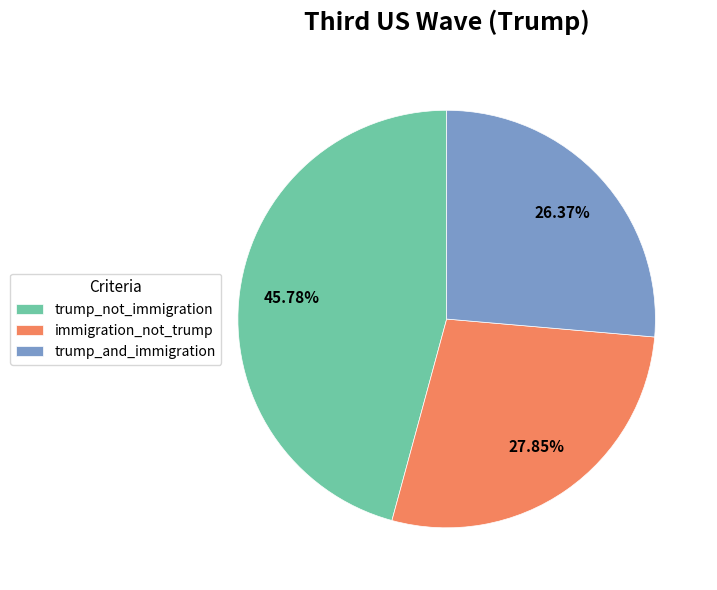

What percentage is the trump_and_immigration slice, to the nearest percent?

26%